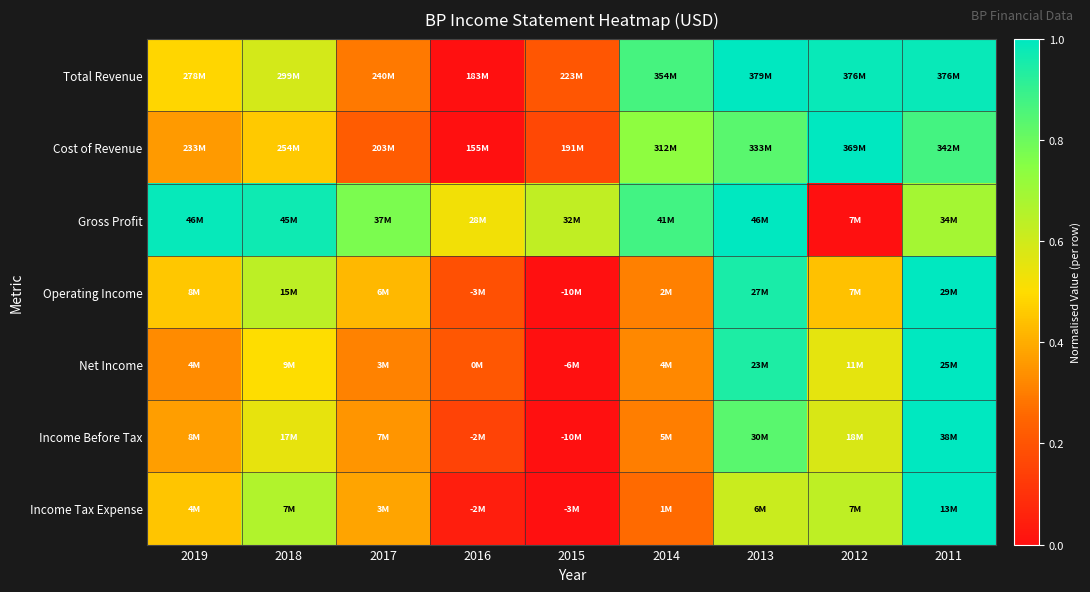

What is the spread (max minus min) of values at 2018?

0.5